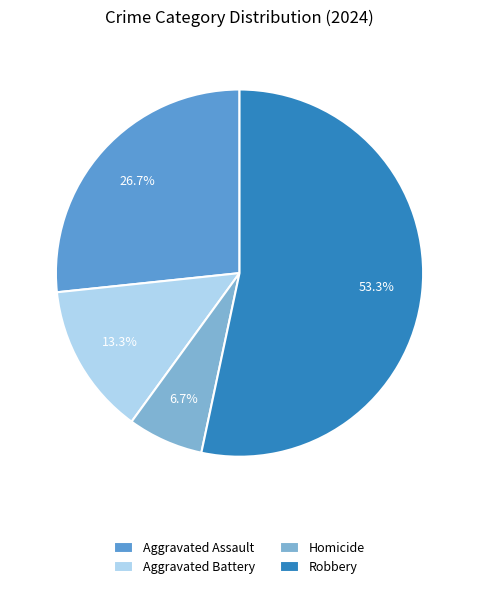

To the nearest percent, what is the difference between the largest and smallest slice percentages?

47%